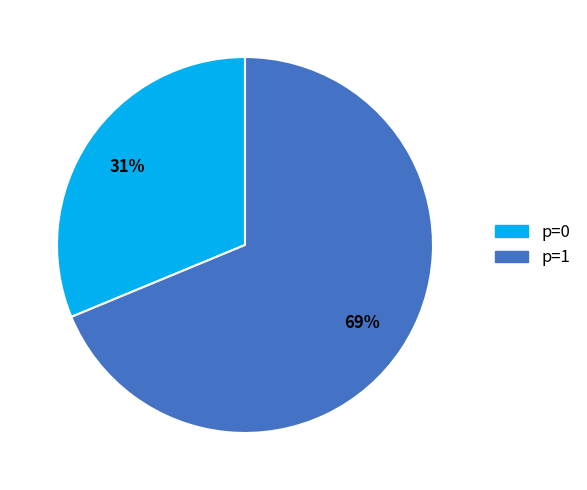

To the nearest percent, what is the average slice percentage?

50%